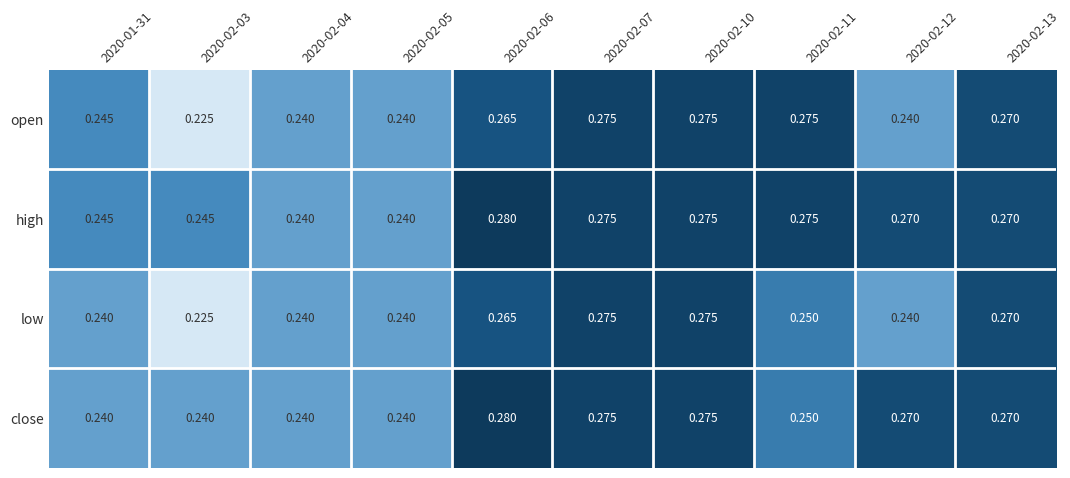

Which series changed the most between 2020-02-11 and 2020-02-12?

open